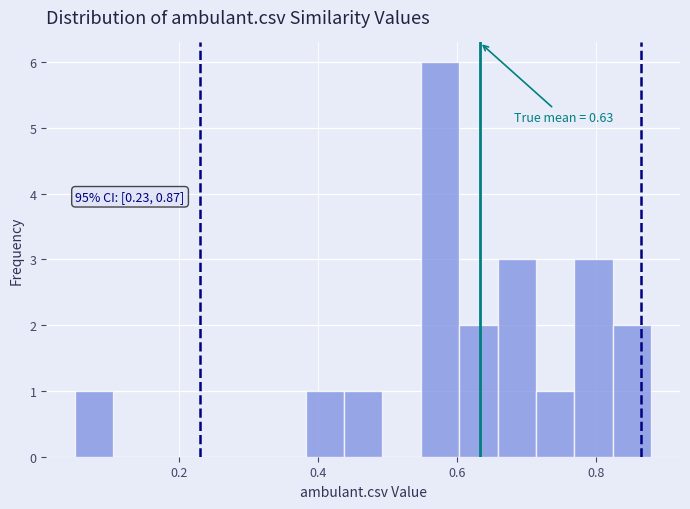

Read against the x-axis, roughly where is the centre of the tallest bar?

0.58